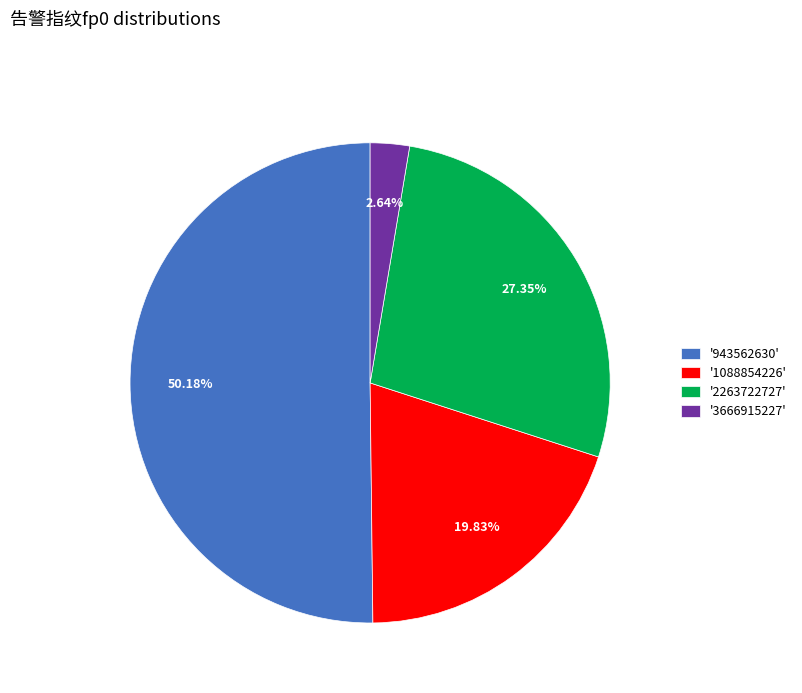

What is the ratio of the value at '943562630' to the value at '3666915227'?

19.0